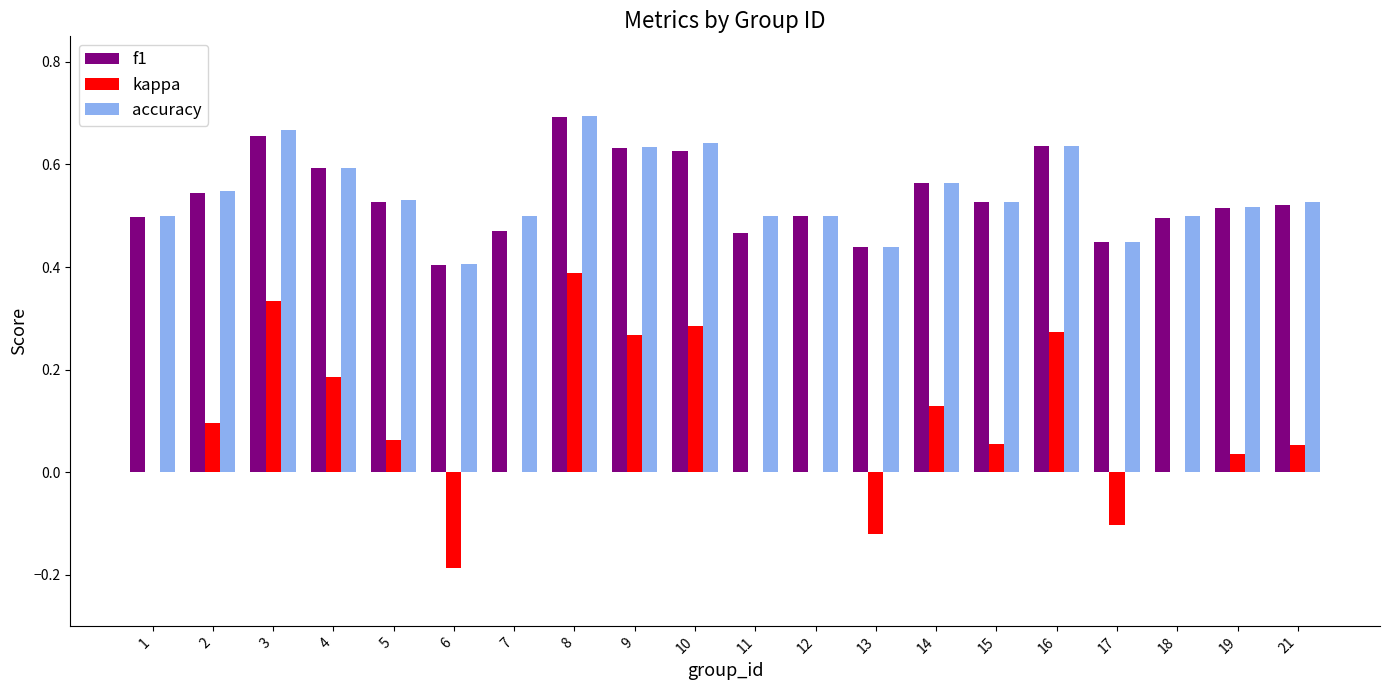

True or false: f1 has a value of 0.3 at 2.

False